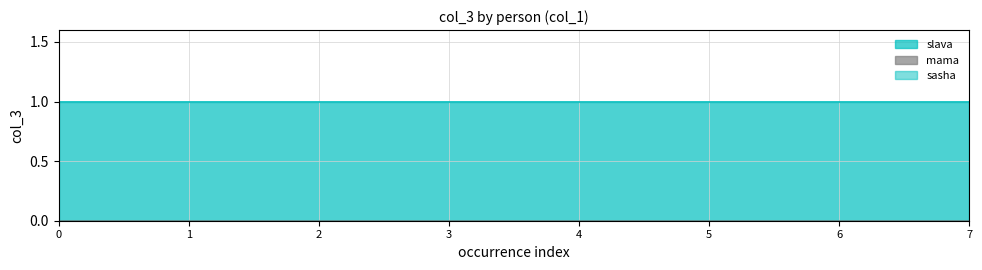

Which has a higher value, 2 or 2?

2